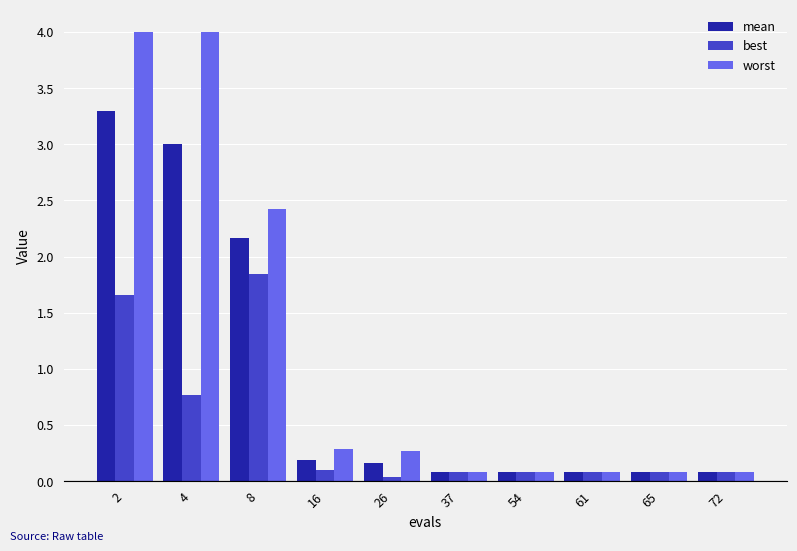

What is the total value across all series at 37?

0.3